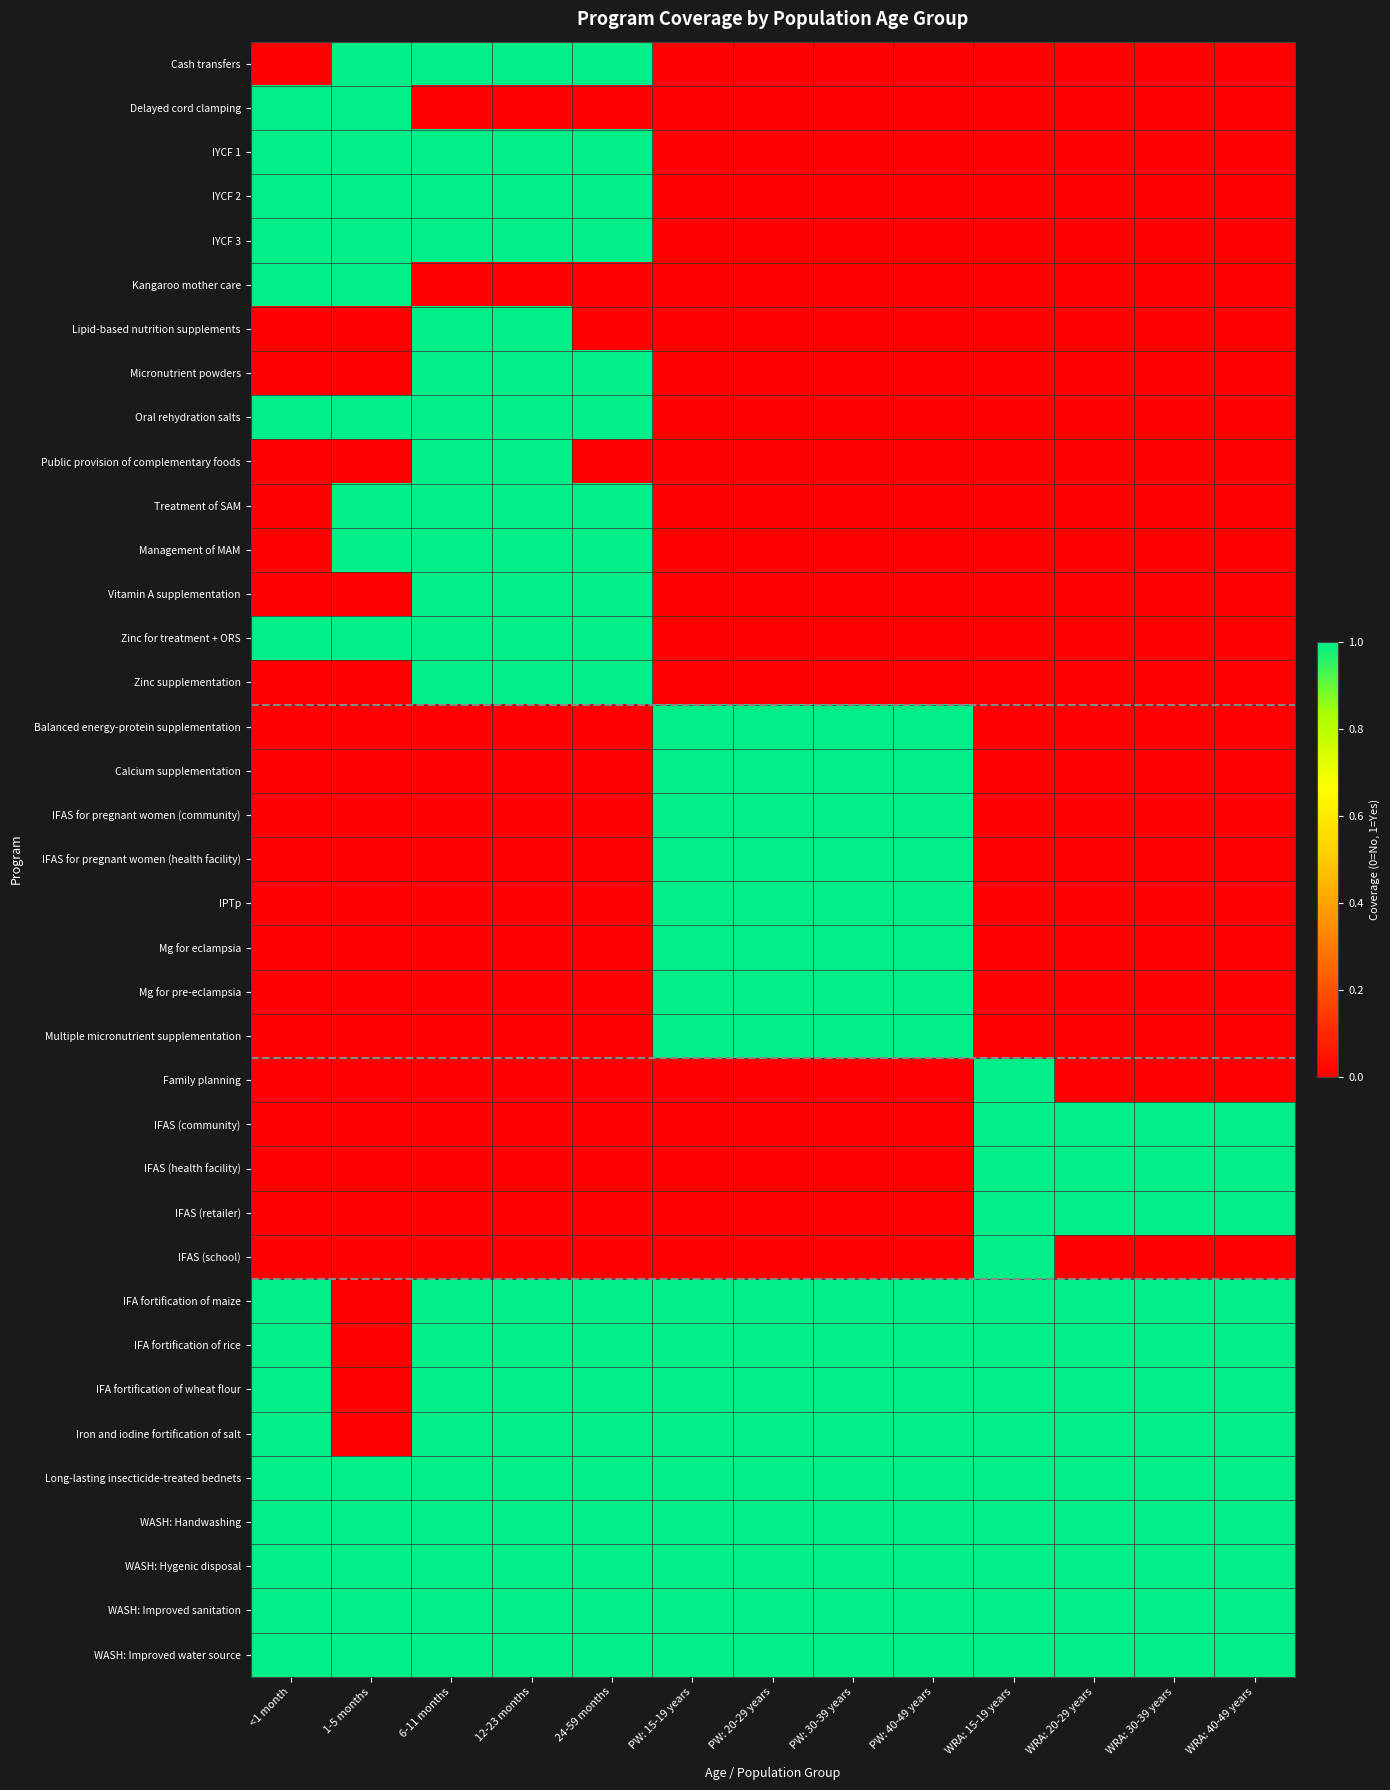

Reading left to right, what are all the values shown in this chart?

Cash transfers: <1 month=0	1-5 months=1	6-11 months=1	12-23 months=1	24-59 months=1	PW: 15-19 years=0	PW: 20-29 years=0	PW: 30-39 years=0	PW: 40-49 years=0	WRA: 15-19 years=0	WRA: 20-29 years=0	WRA: 30-39 years=0	WRA: 40-49 years=0
Delayed cord clamping: <1 month=1	1-5 months=1	6-11 months=0	12-23 months=0	24-59 months=0	PW: 15-19 years=0	PW: 20-29 years=0	PW: 30-39 years=0	PW: 40-49 years=0	WRA: 15-19 years=0	WRA: 20-29 years=0	WRA: 30-39 years=0	WRA: 40-49 years=0
IYCF 1: <1 month=1	1-5 months=1	6-11 months=1	12-23 months=1	24-59 months=1	PW: 15-19 years=0	PW: 20-29 years=0	PW: 30-39 years=0	PW: 40-49 years=0	WRA: 15-19 years=0	WRA: 20-29 years=0	WRA: 30-39 years=0	WRA: 40-49 years=0
IYCF 2: <1 month=1	1-5 months=1	6-11 months=1	12-23 months=1	24-59 months=1	PW: 15-19 years=0	PW: 20-29 years=0	PW: 30-39 years=0	PW: 40-49 years=0	WRA: 15-19 years=0	WRA: 20-29 years=0	WRA: 30-39 years=0	WRA: 40-49 years=0
IYCF 3: <1 month=1	1-5 months=1	6-11 months=1	12-23 months=1	24-59 months=1	PW: 15-19 years=0	PW: 20-29 years=0	PW: 30-39 years=0	PW: 40-49 years=0	WRA: 15-19 years=0	WRA: 20-29 years=0	WRA: 30-39 years=0	WRA: 40-49 years=0
Kangaroo mother care: <1 month=1	1-5 months=1	6-11 months=0	12-23 months=0	24-59 months=0	PW: 15-19 years=0	PW: 20-29 years=0	PW: 30-39 years=0	PW: 40-49 years=0	WRA: 15-19 years=0	WRA: 20-29 years=0	WRA: 30-39 years=0	WRA: 40-49 years=0
Lipid-based nutrition supplements: <1 month=0	1-5 months=0	6-11 months=1	12-23 months=1	24-59 months=0	PW: 15-19 years=0	PW: 20-29 years=0	PW: 30-39 years=0	PW: 40-49 years=0	WRA: 15-19 years=0	WRA: 20-29 years=0	WRA: 30-39 years=0	WRA: 40-49 years=0
Micronutrient powders: <1 month=0	1-5 months=0	6-11 months=1	12-23 months=1	24-59 months=1	PW: 15-19 years=0	PW: 20-29 years=0	PW: 30-39 years=0	PW: 40-49 years=0	WRA: 15-19 years=0	WRA: 20-29 years=0	WRA: 30-39 years=0	WRA: 40-49 years=0
Oral rehydration salts: <1 month=1	1-5 months=1	6-11 months=1	12-23 months=1	24-59 months=1	PW: 15-19 years=0	PW: 20-29 years=0	PW: 30-39 years=0	PW: 40-49 years=0	WRA: 15-19 years=0	WRA: 20-29 years=0	WRA: 30-39 years=0	WRA: 40-49 years=0
Public provision of complementary foods: <1 month=0	1-5 months=0	6-11 months=1	12-23 months=1	24-59 months=0	PW: 15-19 years=0	PW: 20-29 years=0	PW: 30-39 years=0	PW: 40-49 years=0	WRA: 15-19 years=0	WRA: 20-29 years=0	WRA: 30-39 years=0	WRA: 40-49 years=0
Treatment of SAM: <1 month=0	1-5 months=1	6-11 months=1	12-23 months=1	24-59 months=1	PW: 15-19 years=0	PW: 20-29 years=0	PW: 30-39 years=0	PW: 40-49 years=0	WRA: 15-19 years=0	WRA: 20-29 years=0	WRA: 30-39 years=0	WRA: 40-49 years=0
Management of MAM: <1 month=0	1-5 months=1	6-11 months=1	12-23 months=1	24-59 months=1	PW: 15-19 years=0	PW: 20-29 years=0	PW: 30-39 years=0	PW: 40-49 years=0	WRA: 15-19 years=0	WRA: 20-29 years=0	WRA: 30-39 years=0	WRA: 40-49 years=0
Vitamin A supplementation: <1 month=0	1-5 months=0	6-11 months=1	12-23 months=1	24-59 months=1	PW: 15-19 years=0	PW: 20-29 years=0	PW: 30-39 years=0	PW: 40-49 years=0	WRA: 15-19 years=0	WRA: 20-29 years=0	WRA: 30-39 years=0	WRA: 40-49 years=0
Zinc for treatment + ORS: <1 month=1	1-5 months=1	6-11 months=1	12-23 months=1	24-59 months=1	PW: 15-19 years=0	PW: 20-29 years=0	PW: 30-39 years=0	PW: 40-49 years=0	WRA: 15-19 years=0	WRA: 20-29 years=0	WRA: 30-39 years=0	WRA: 40-49 years=0
Zinc supplementation: <1 month=0	1-5 months=0	6-11 months=1	12-23 months=1	24-59 months=1	PW: 15-19 years=0	PW: 20-29 years=0	PW: 30-39 years=0	PW: 40-49 years=0	WRA: 15-19 years=0	WRA: 20-29 years=0	WRA: 30-39 years=0	WRA: 40-49 years=0
Balanced energy-protein supplementation: <1 month=0	1-5 months=0	6-11 months=0	12-23 months=0	24-59 months=0	PW: 15-19 years=1	PW: 20-29 years=1	PW: 30-39 years=1	PW: 40-49 years=1	WRA: 15-19 years=0	WRA: 20-29 years=0	WRA: 30-39 years=0	WRA: 40-49 years=0
Calcium supplementation: <1 month=0	1-5 months=0	6-11 months=0	12-23 months=0	24-59 months=0	PW: 15-19 years=1	PW: 20-29 years=1	PW: 30-39 years=1	PW: 40-49 years=1	WRA: 15-19 years=0	WRA: 20-29 years=0	WRA: 30-39 years=0	WRA: 40-49 years=0
IFAS for pregnant women (community): <1 month=0	1-5 months=0	6-11 months=0	12-23 months=0	24-59 months=0	PW: 15-19 years=1	PW: 20-29 years=1	PW: 30-39 years=1	PW: 40-49 years=1	WRA: 15-19 years=0	WRA: 20-29 years=0	WRA: 30-39 years=0	WRA: 40-49 years=0
IFAS for pregnant women (health facility): <1 month=0	1-5 months=0	6-11 months=0	12-23 months=0	24-59 months=0	PW: 15-19 years=1	PW: 20-29 years=1	PW: 30-39 years=1	PW: 40-49 years=1	WRA: 15-19 years=0	WRA: 20-29 years=0	WRA: 30-39 years=0	WRA: 40-49 years=0
IPTp: <1 month=0	1-5 months=0	6-11 months=0	12-23 months=0	24-59 months=0	PW: 15-19 years=1	PW: 20-29 years=1	PW: 30-39 years=1	PW: 40-49 years=1	WRA: 15-19 years=0	WRA: 20-29 years=0	WRA: 30-39 years=0	WRA: 40-49 years=0
Mg for eclampsia: <1 month=0	1-5 months=0	6-11 months=0	12-23 months=0	24-59 months=0	PW: 15-19 years=1	PW: 20-29 years=1	PW: 30-39 years=1	PW: 40-49 years=1	WRA: 15-19 years=0	WRA: 20-29 years=0	WRA: 30-39 years=0	WRA: 40-49 years=0
Mg for pre-eclampsia: <1 month=0	1-5 months=0	6-11 months=0	12-23 months=0	24-59 months=0	PW: 15-19 years=1	PW: 20-29 years=1	PW: 30-39 years=1	PW: 40-49 years=1	WRA: 15-19 years=0	WRA: 20-29 years=0	WRA: 30-39 years=0	WRA: 40-49 years=0
Multiple micronutrient supplementation: <1 month=0	1-5 months=0	6-11 months=0	12-23 months=0	24-59 months=0	PW: 15-19 years=1	PW: 20-29 years=1	PW: 30-39 years=1	PW: 40-49 years=1	WRA: 15-19 years=0	WRA: 20-29 years=0	WRA: 30-39 years=0	WRA: 40-49 years=0
Family planning: <1 month=0	1-5 months=0	6-11 months=0	12-23 months=0	24-59 months=0	PW: 15-19 years=0	PW: 20-29 years=0	PW: 30-39 years=0	PW: 40-49 years=0	WRA: 15-19 years=1	WRA: 20-29 years=0	WRA: 30-39 years=0	WRA: 40-49 years=0
IFAS (community): <1 month=0	1-5 months=0	6-11 months=0	12-23 months=0	24-59 months=0	PW: 15-19 years=0	PW: 20-29 years=0	PW: 30-39 years=0	PW: 40-49 years=0	WRA: 15-19 years=1	WRA: 20-29 years=1	WRA: 30-39 years=1	WRA: 40-49 years=1
IFAS (health facility): <1 month=0	1-5 months=0	6-11 months=0	12-23 months=0	24-59 months=0	PW: 15-19 years=0	PW: 20-29 years=0	PW: 30-39 years=0	PW: 40-49 years=0	WRA: 15-19 years=1	WRA: 20-29 years=1	WRA: 30-39 years=1	WRA: 40-49 years=1
IFAS (retailer): <1 month=0	1-5 months=0	6-11 months=0	12-23 months=0	24-59 months=0	PW: 15-19 years=0	PW: 20-29 years=0	PW: 30-39 years=0	PW: 40-49 years=0	WRA: 15-19 years=1	WRA: 20-29 years=1	WRA: 30-39 years=1	WRA: 40-49 years=1
IFAS (school): <1 month=0	1-5 months=0	6-11 months=0	12-23 months=0	24-59 months=0	PW: 15-19 years=0	PW: 20-29 years=0	PW: 30-39 years=0	PW: 40-49 years=0	WRA: 15-19 years=1	WRA: 20-29 years=0	WRA: 30-39 years=0	WRA: 40-49 years=0
IFA fortification of maize: <1 month=1	1-5 months=0	6-11 months=1	12-23 months=1	24-59 months=1	PW: 15-19 years=1	PW: 20-29 years=1	PW: 30-39 years=1	PW: 40-49 years=1	WRA: 15-19 years=1	WRA: 20-29 years=1	WRA: 30-39 years=1	WRA: 40-49 years=1
IFA fortification of rice: <1 month=1	1-5 months=0	6-11 months=1	12-23 months=1	24-59 months=1	PW: 15-19 years=1	PW: 20-29 years=1	PW: 30-39 years=1	PW: 40-49 years=1	WRA: 15-19 years=1	WRA: 20-29 years=1	WRA: 30-39 years=1	WRA: 40-49 years=1
IFA fortification of wheat flour: <1 month=1	1-5 months=0	6-11 months=1	12-23 months=1	24-59 months=1	PW: 15-19 years=1	PW: 20-29 years=1	PW: 30-39 years=1	PW: 40-49 years=1	WRA: 15-19 years=1	WRA: 20-29 years=1	WRA: 30-39 years=1	WRA: 40-49 years=1
Iron and iodine fortification of salt: <1 month=1	1-5 months=0	6-11 months=1	12-23 months=1	24-59 months=1	PW: 15-19 years=1	PW: 20-29 years=1	PW: 30-39 years=1	PW: 40-49 years=1	WRA: 15-19 years=1	WRA: 20-29 years=1	WRA: 30-39 years=1	WRA: 40-49 years=1
Long-lasting insecticide-treated bednets: <1 month=1	1-5 months=1	6-11 months=1	12-23 months=1	24-59 months=1	PW: 15-19 years=1	PW: 20-29 years=1	PW: 30-39 years=1	PW: 40-49 years=1	WRA: 15-19 years=1	WRA: 20-29 years=1	WRA: 30-39 years=1	WRA: 40-49 years=1
WASH: Handwashing: <1 month=1	1-5 months=1	6-11 months=1	12-23 months=1	24-59 months=1	PW: 15-19 years=1	PW: 20-29 years=1	PW: 30-39 years=1	PW: 40-49 years=1	WRA: 15-19 years=1	WRA: 20-29 years=1	WRA: 30-39 years=1	WRA: 40-49 years=1
WASH: Hygenic disposal: <1 month=1	1-5 months=1	6-11 months=1	12-23 months=1	24-59 months=1	PW: 15-19 years=1	PW: 20-29 years=1	PW: 30-39 years=1	PW: 40-49 years=1	WRA: 15-19 years=1	WRA: 20-29 years=1	WRA: 30-39 years=1	WRA: 40-49 years=1
WASH: Improved sanitation: <1 month=1	1-5 months=1	6-11 months=1	12-23 months=1	24-59 months=1	PW: 15-19 years=1	PW: 20-29 years=1	PW: 30-39 years=1	PW: 40-49 years=1	WRA: 15-19 years=1	WRA: 20-29 years=1	WRA: 30-39 years=1	WRA: 40-49 years=1
WASH: Improved water source: <1 month=1	1-5 months=1	6-11 months=1	12-23 months=1	24-59 months=1	PW: 15-19 years=1	PW: 20-29 years=1	PW: 30-39 years=1	PW: 40-49 years=1	WRA: 15-19 years=1	WRA: 20-29 years=1	WRA: 30-39 years=1	WRA: 40-49 years=1